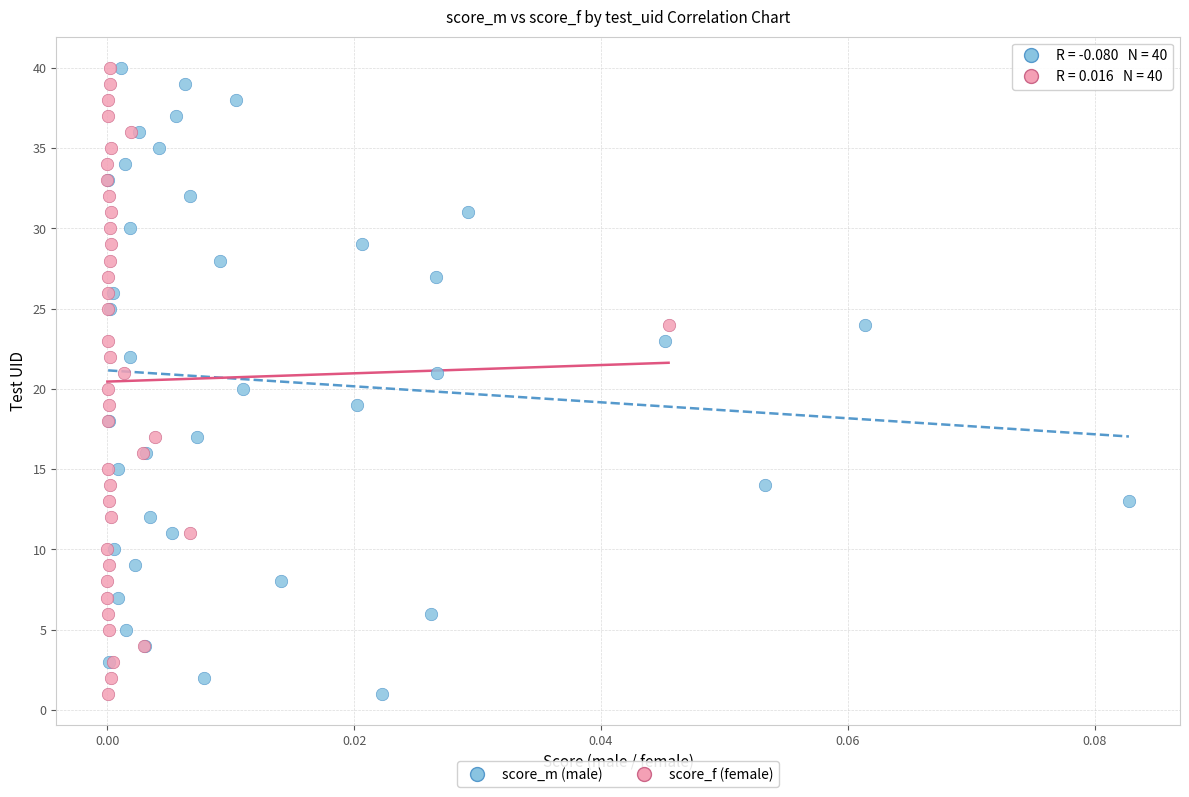

What are all the series names shown in the legend?

score_m (male), score_f (female)